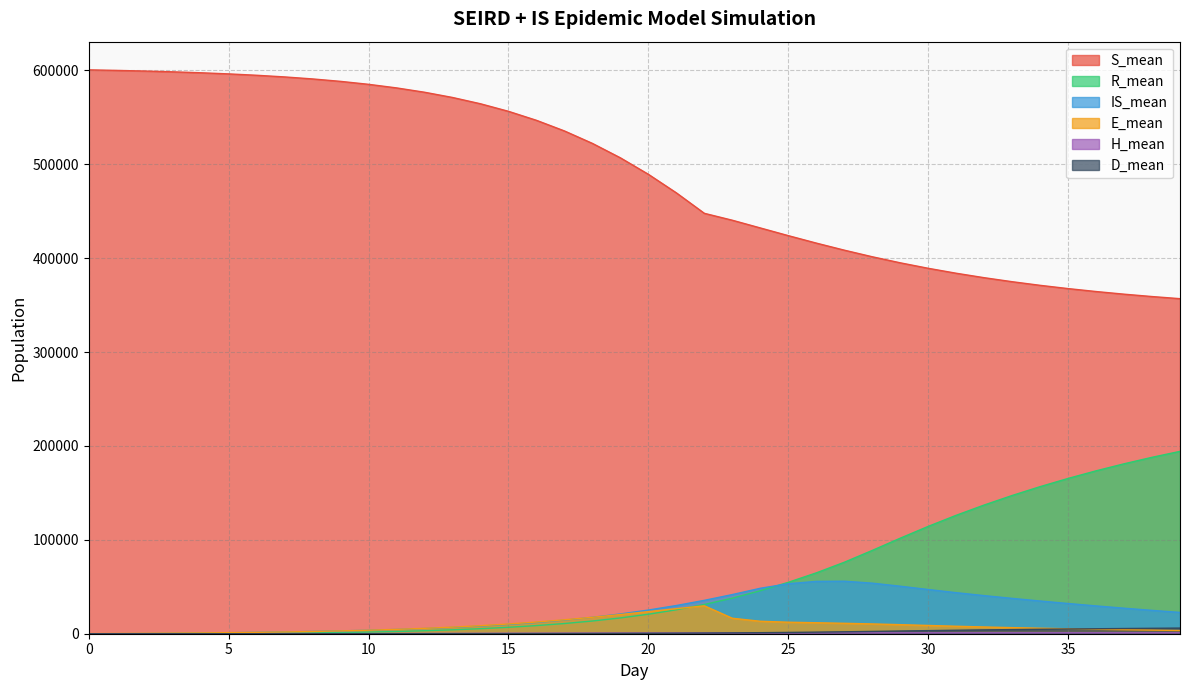

What are all the series names shown in the legend?

R_mean, IS_mean, H_mean, E_mean, D_mean, S_mean